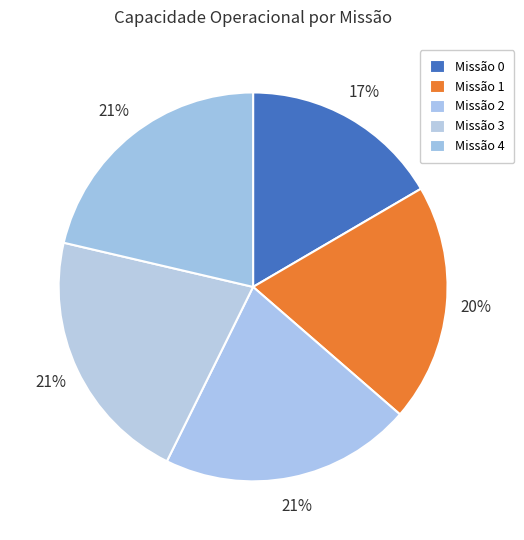

How many segments does this pie chart have?

5